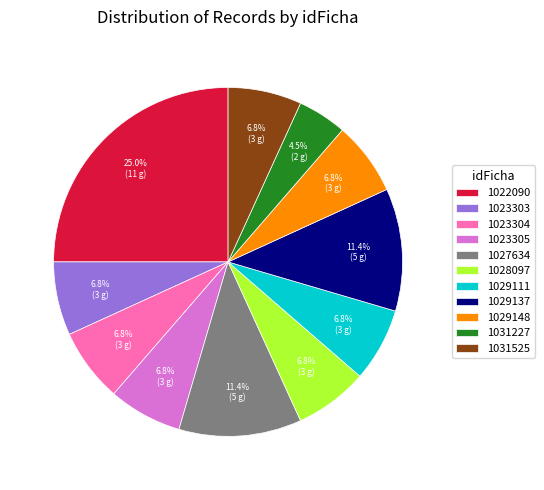

Which slice is the smallest?

1031227